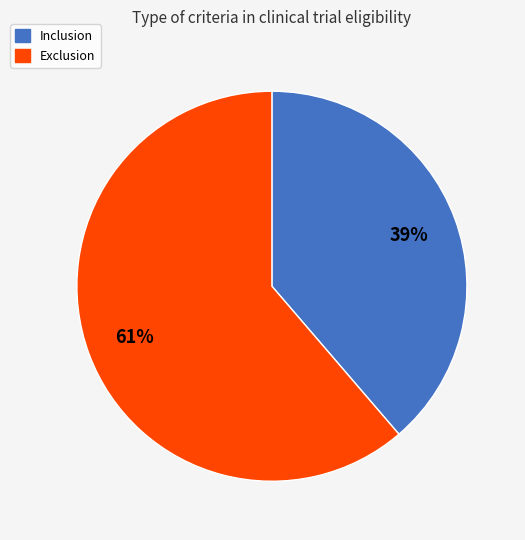

The Exclusion slice represents 61% of the pie. True or false?

True